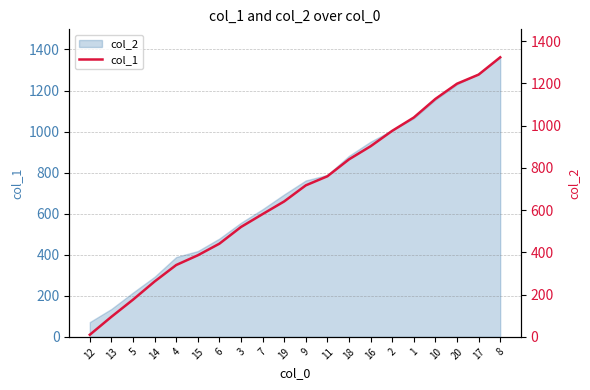

Which has a higher value, 13 or 3?

3